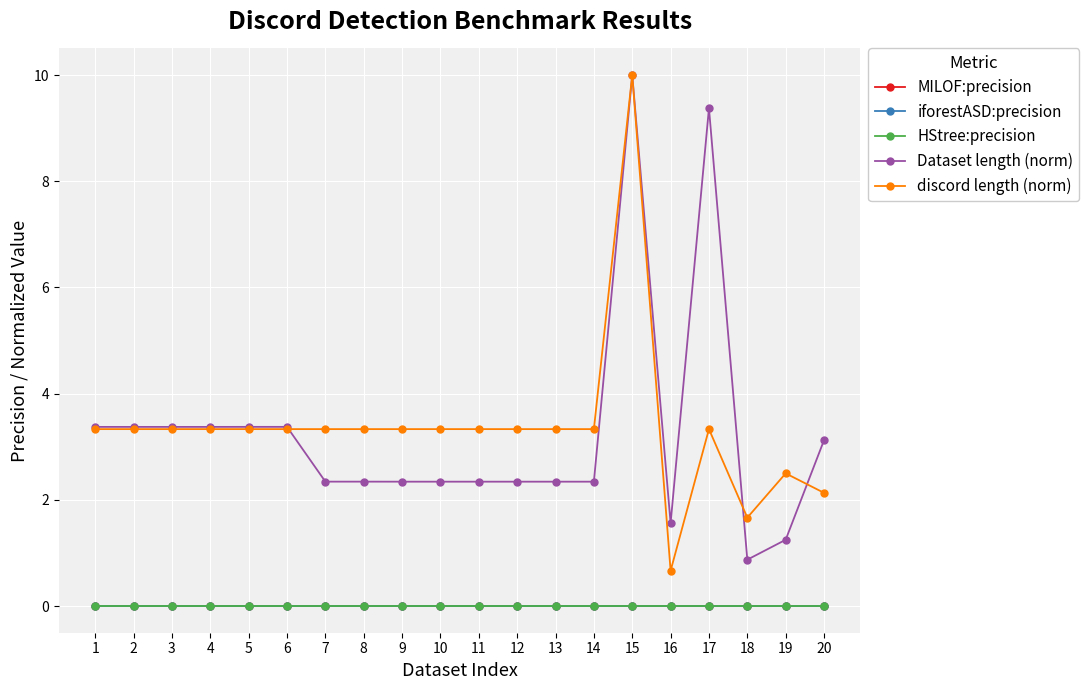

List the labels in order of HStree:precision value, largest first.

1, 2, 3, 4, 5, 6, 7, 8, 9, 10, 11, 12, 13, 14, 15, 16, 17, 18, 19, 20